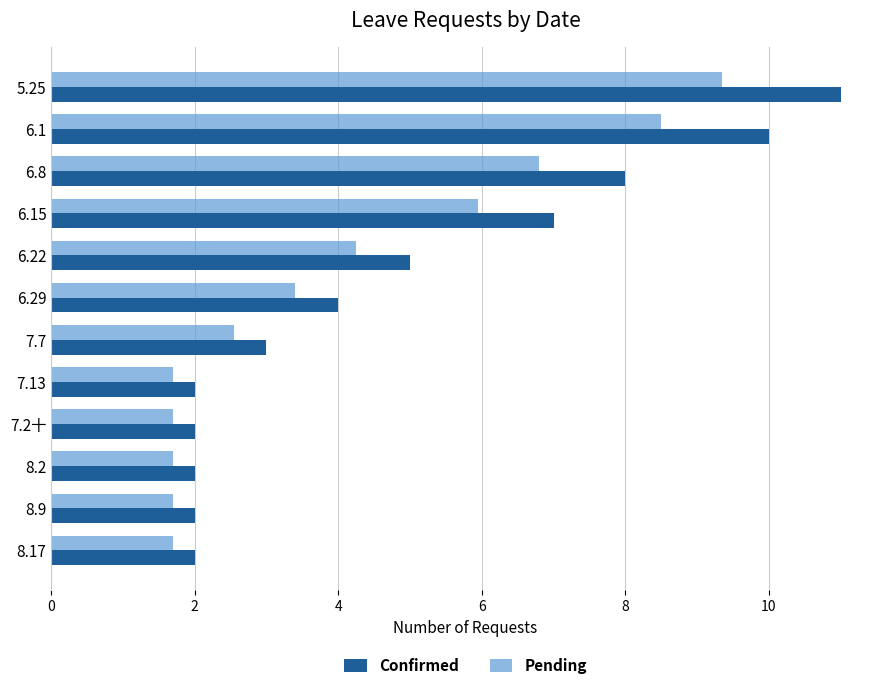

The value of Confirmed at 7.13 is 2.0. True or false?

True